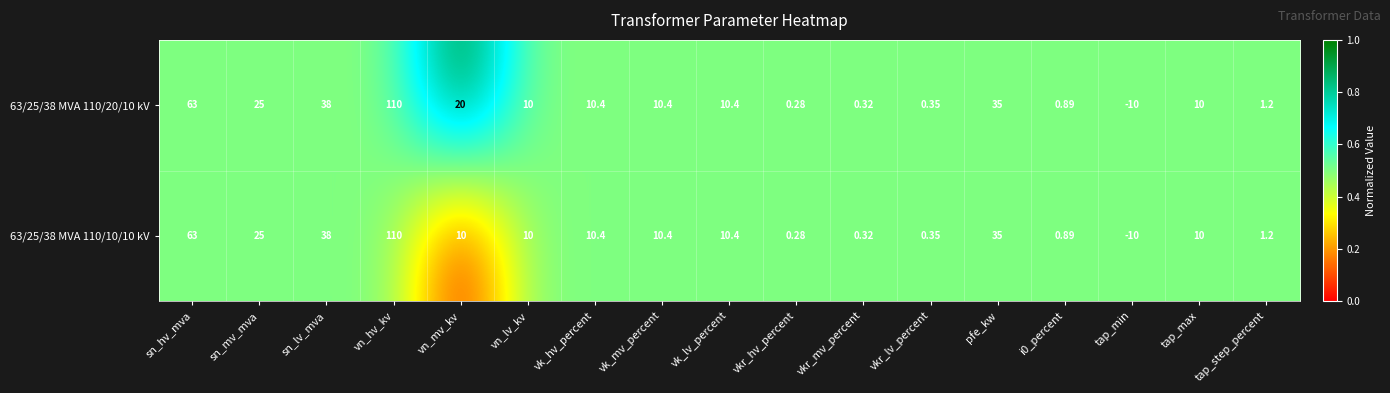

At which category does the chart reach its peak across all series?

vn_hv_kv